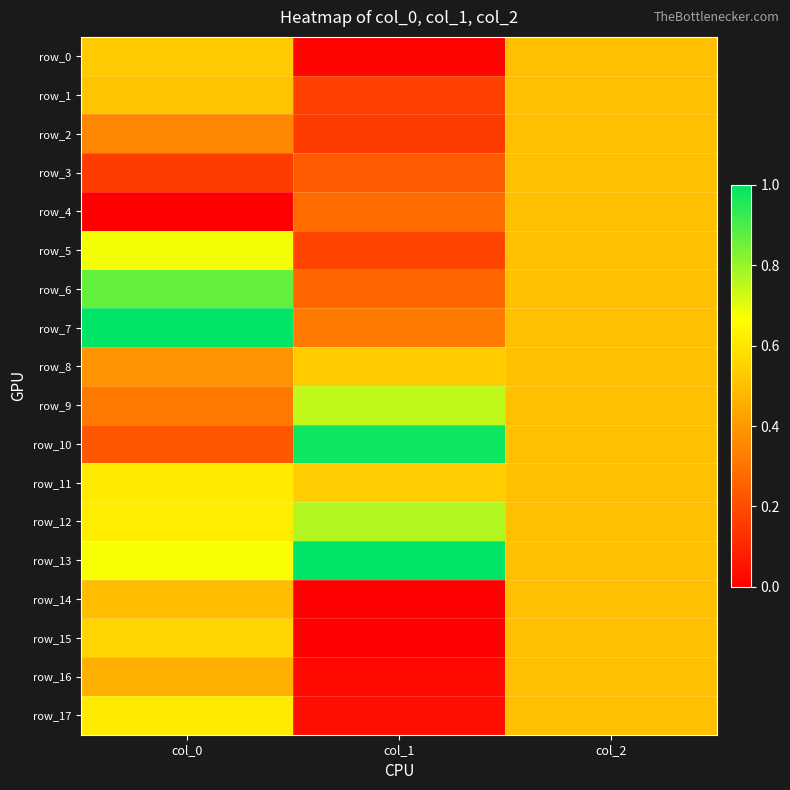

Which category has the lowest value in the row_8 series?

col_0